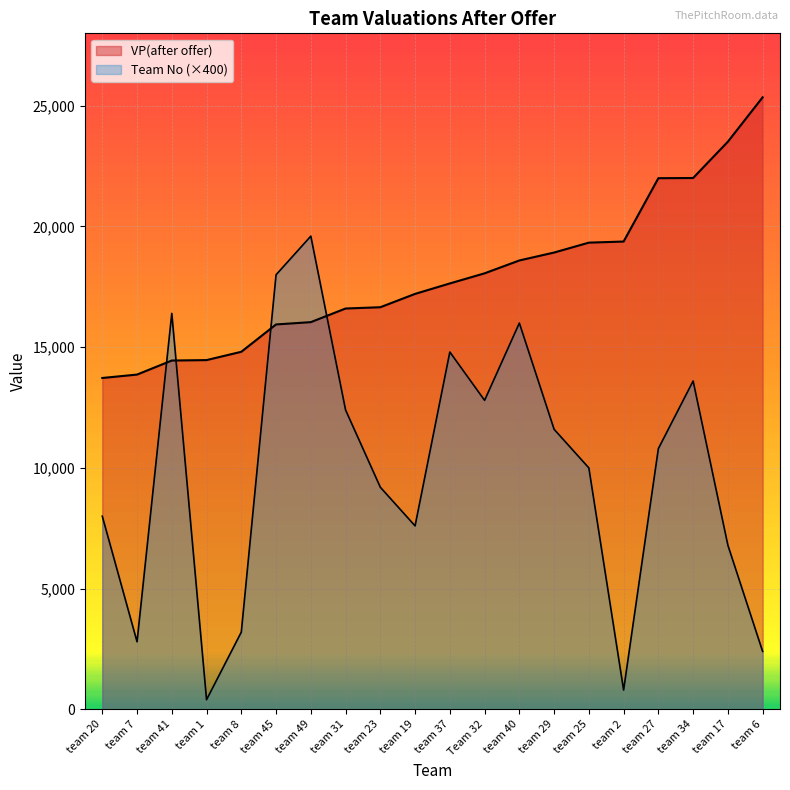

What is the minimum value for VP(after offer)?

13725.0